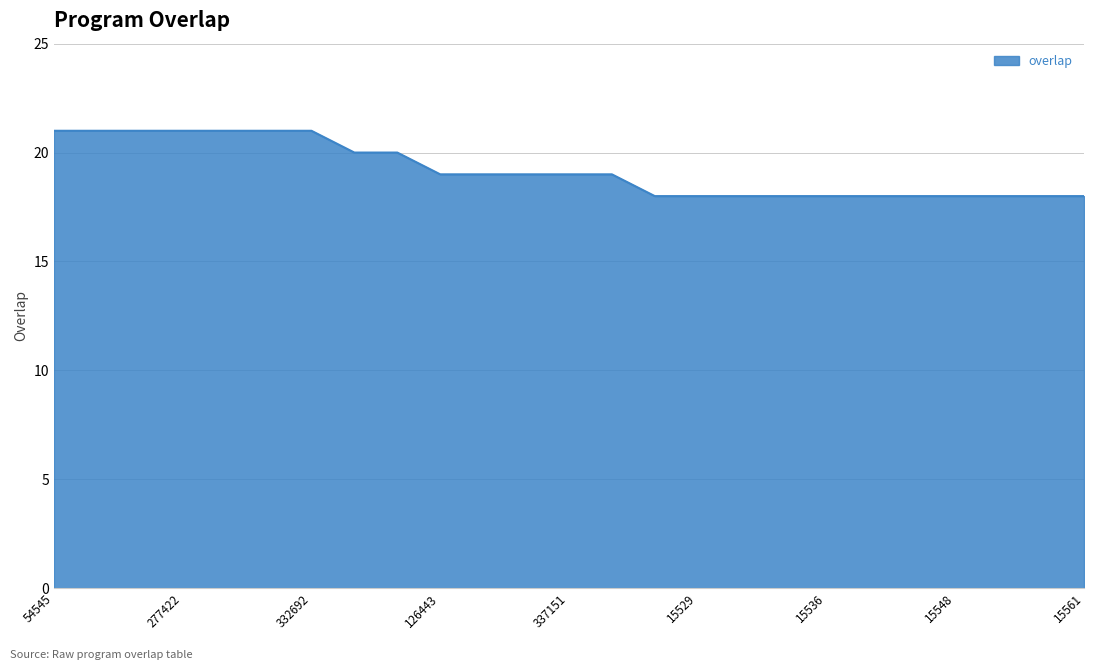

What is the difference between the maximum and minimum values?

3